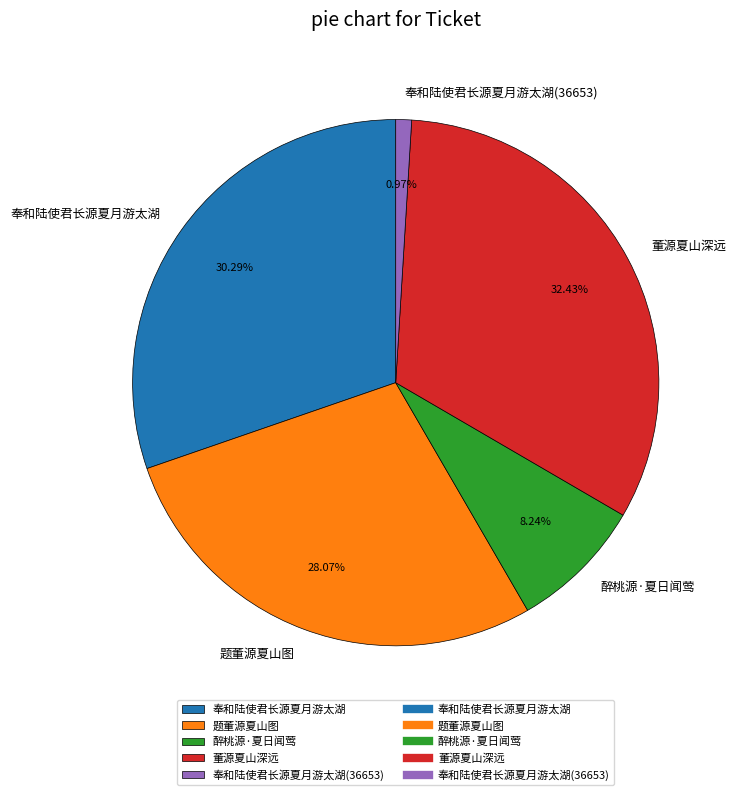

Is it true that 题董源夏山图 is 28% of the pie?

True